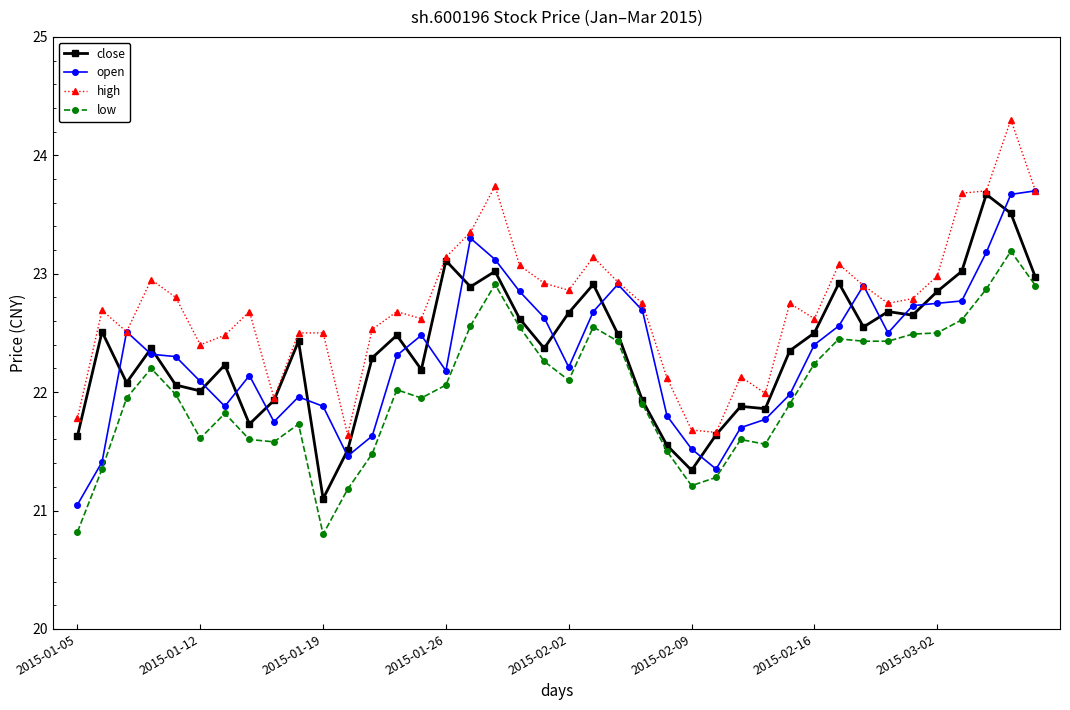

Which series has the largest total across all categories?

high